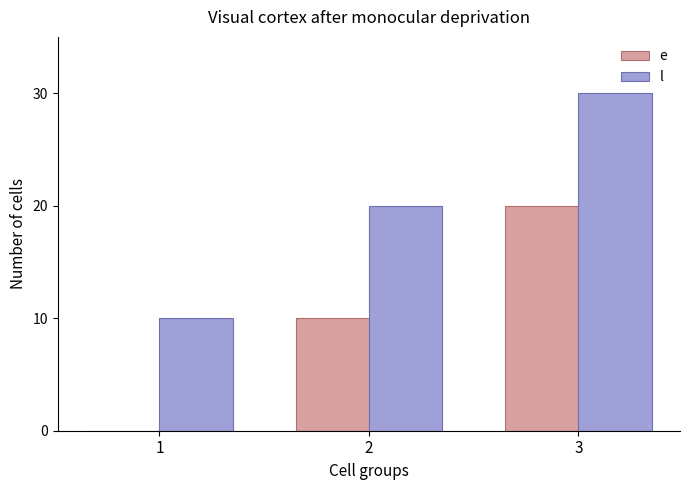

Is the value of l at 3 greater than the value of e at 3?

Yes